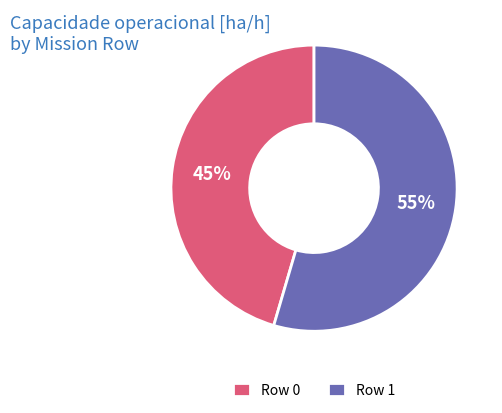

Do Row 1 and Row 0 together represent more than half of the pie?

Yes